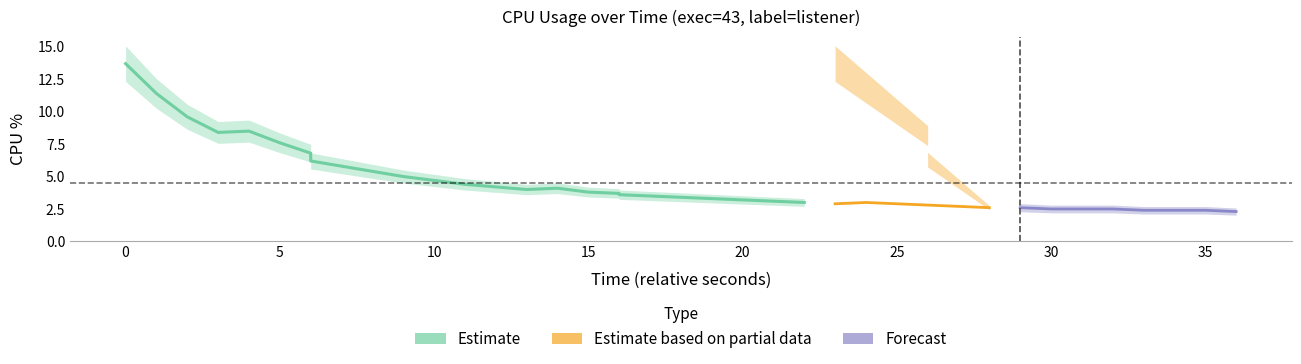

Where is the first local maximum?

4